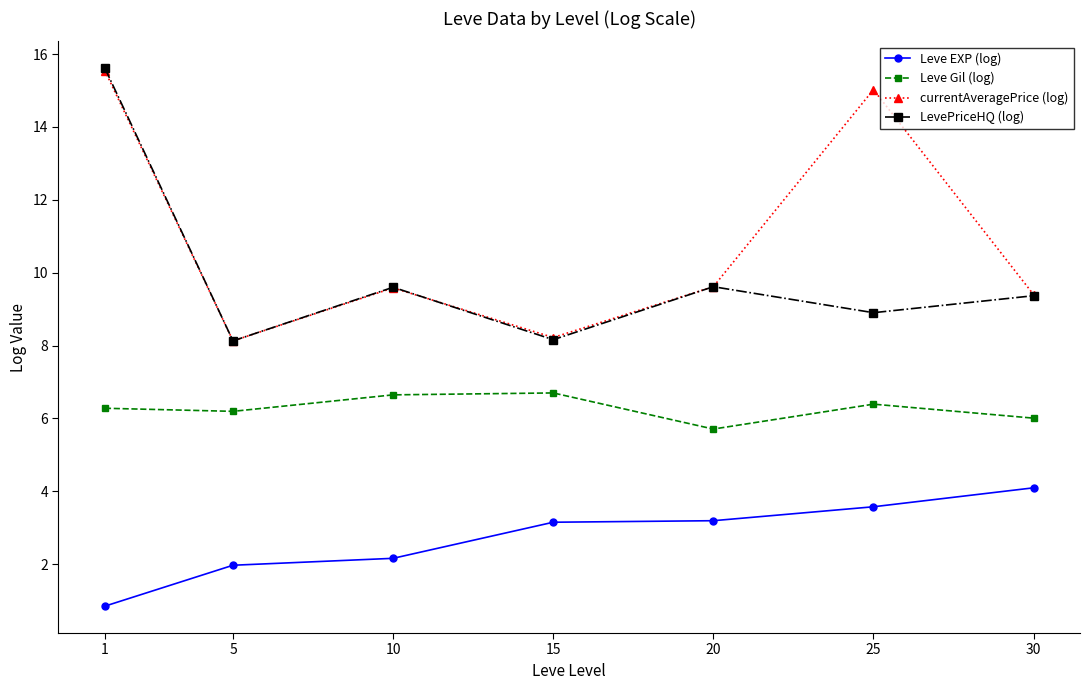

What is the value of the Leve Gil (log) point at the 3rd from the left?

6.6